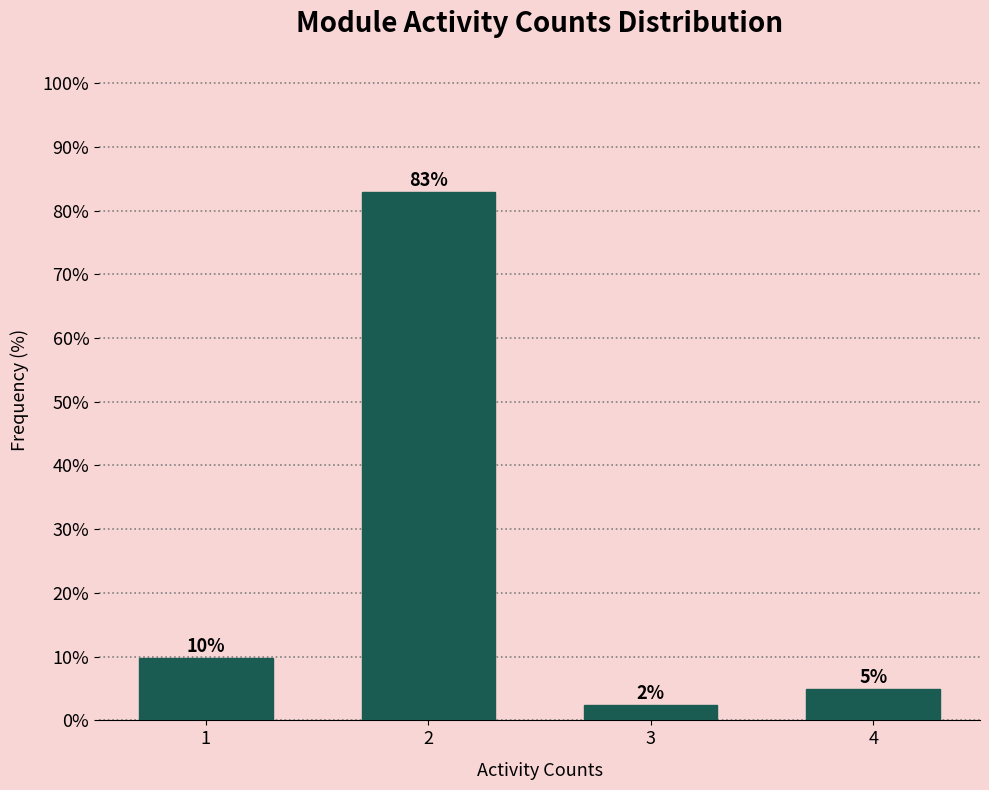

How many bars are there in total?

4